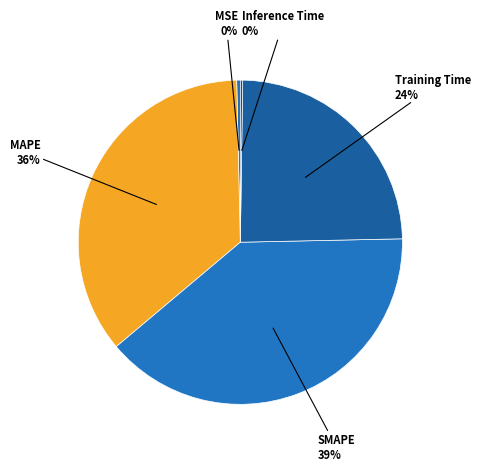

To the nearest percent, what is the difference between the SMAPE and MSE slice percentages?

39%